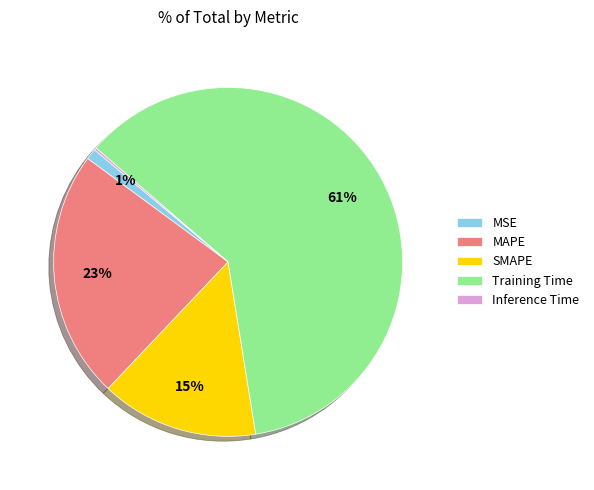

The Training Time slice represents 50% of the pie. True or false?

False